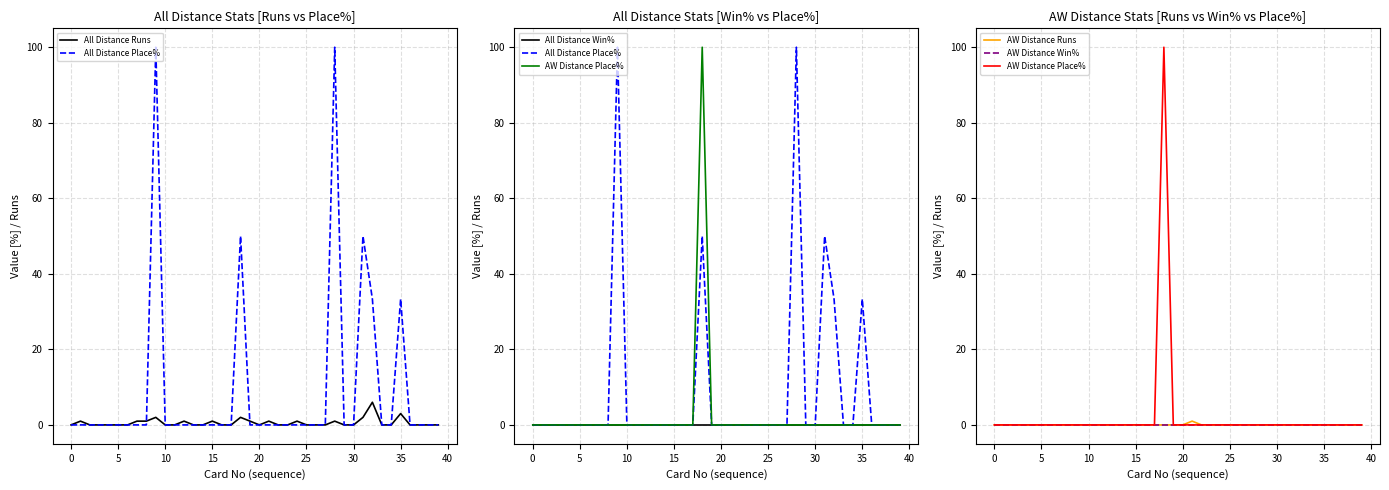

True or false: AW Distance Place% has more than 2 points higher than both neighbors.

False